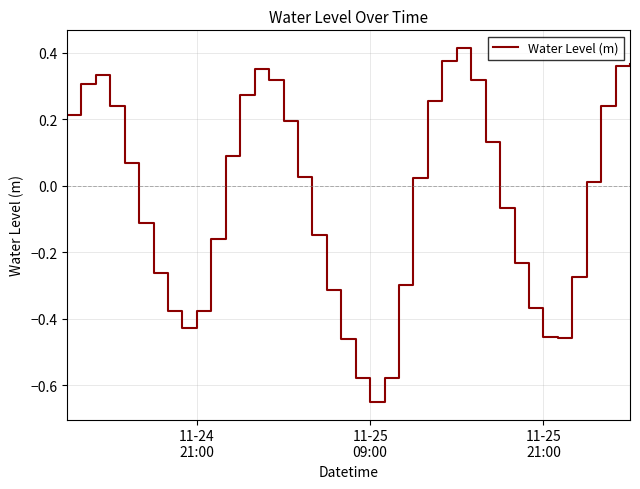

What is the difference between the maximum and minimum values?

1.1